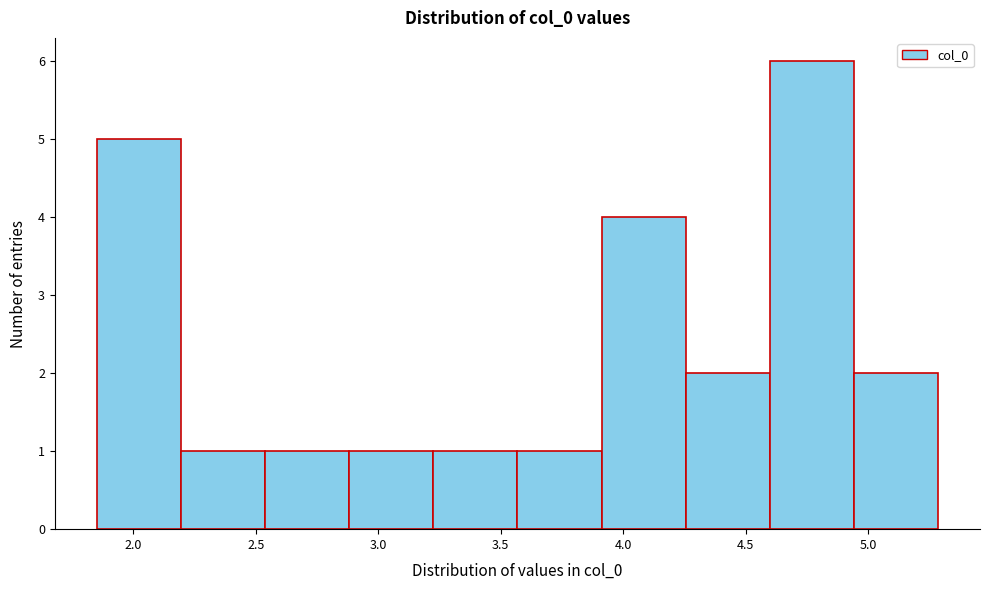

Reading left to right, transcribe this chart: for each bar, give the range it covers on the x-axis and its height. Neither the bar edges nor the heights are printed on the chart, so give them approximately, as read against the axes.

1.85 to 2.20: 5
2.20 to 2.55: 1
2.55 to 2.90: 1
2.90 to 3.20: 1
3.20 to 3.55: 1
3.55 to 3.90: 1
3.90 to 4.25: 4
4.25 to 4.60: 2
4.60 to 4.95: 6
4.95 to 5.30: 2